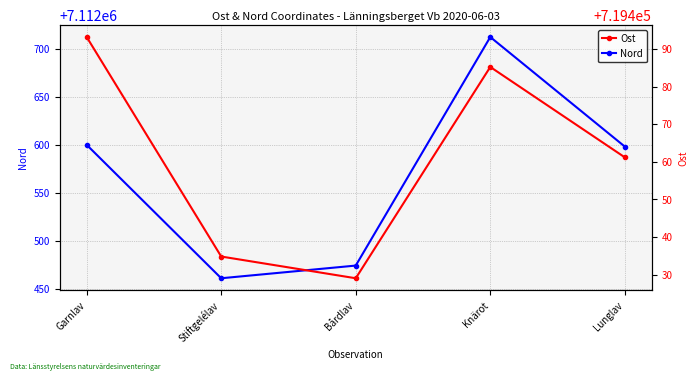

Is it true that Ost equals 1186370.3 at Bårdlav?

False